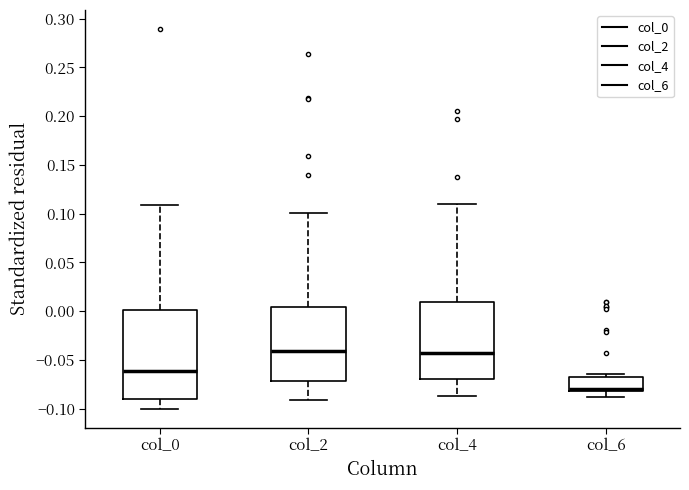

Reading left to right, read every box against the y-axis: the position of its median line, the range the box covers, and the ends of its whiskers. The values are not printed on the chart, so give them approximately, as read against the axis.

col_0: median -0.060, box -0.090 to 0.000, whiskers -0.100 to 0.110
col_2: median -0.040, box -0.070 to 0.005, whiskers -0.090 to 0.100
col_4: median -0.045, box -0.070 to 0.010, whiskers -0.085 to 0.110
col_6: median -0.080 (just above the box's lower edge), box -0.080 to -0.065, whiskers -0.090 to -0.065 (just above the box's upper edge)